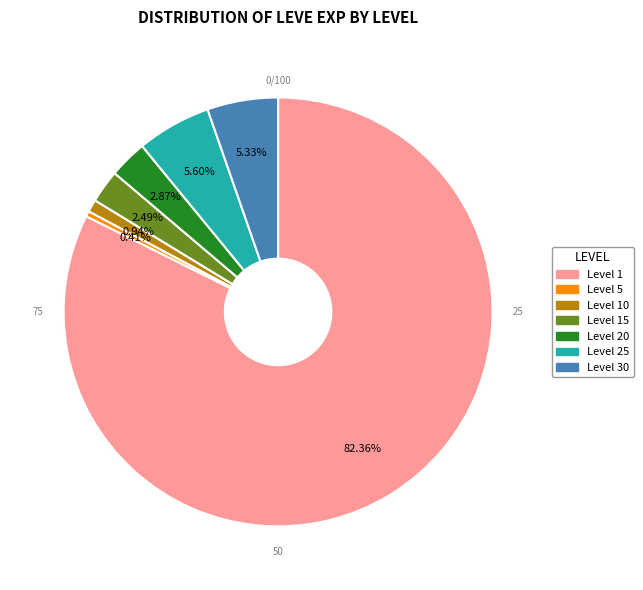

To the nearest percent, what is the average slice percentage?

14%